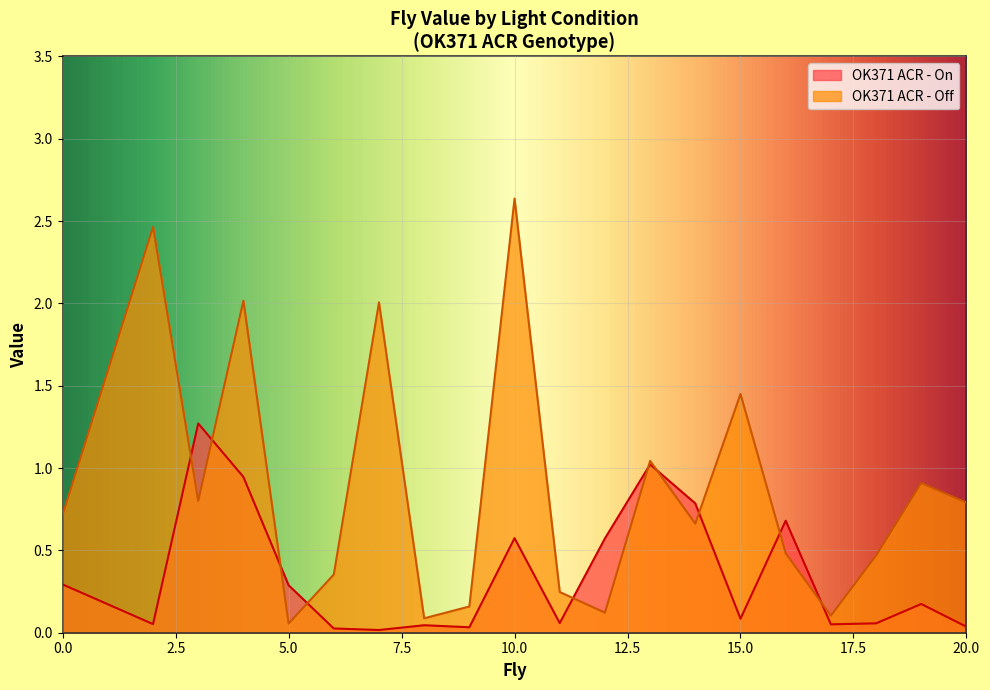

How many interior local valleys does the OK371 ACR - Off series have?

6